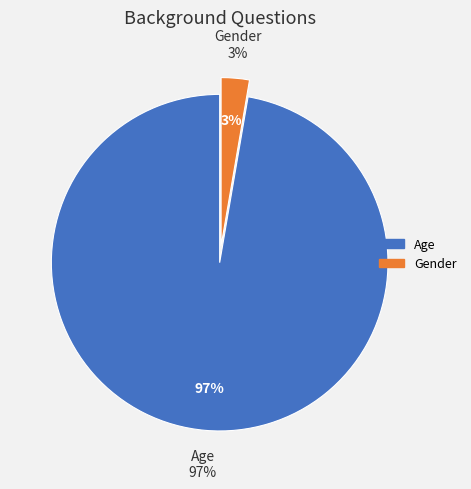

The Age slice represents 97% of the pie. True or false?

True